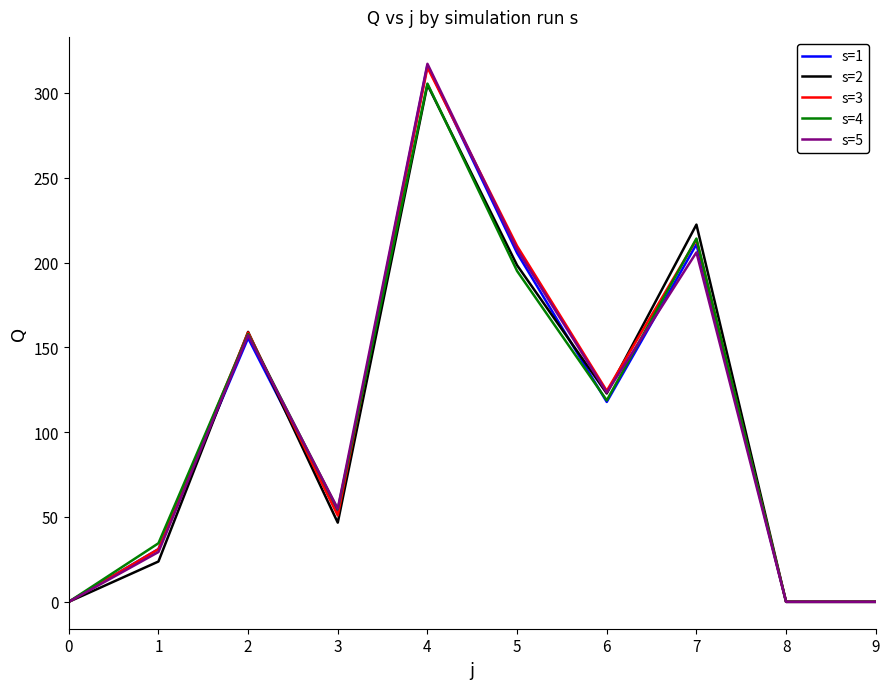

Does the chart display data point markers on the line(s)?

No